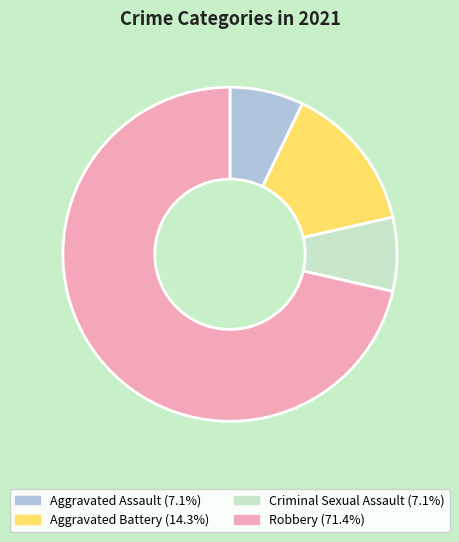

Is it true that Aggravated Assault is 1% of the pie?

False